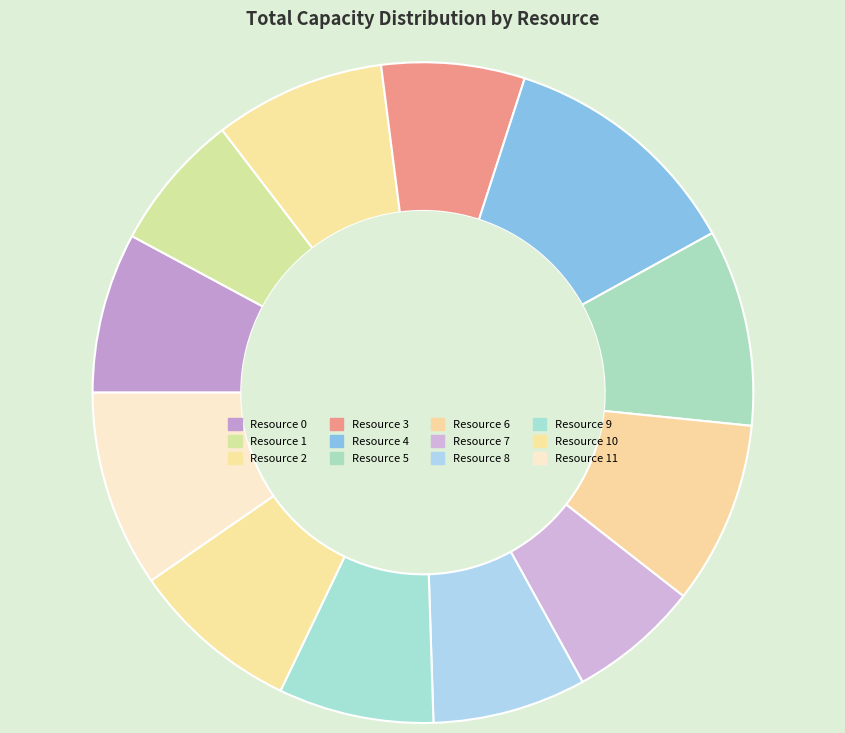

Rank the categories by value from lowest to highest.

Resource 7, Resource 1, Resource 3, Resource 8, Resource 9, Resource 0, Resource 10, Resource 2, Resource 6, Resource 5, Resource 11, Resource 4